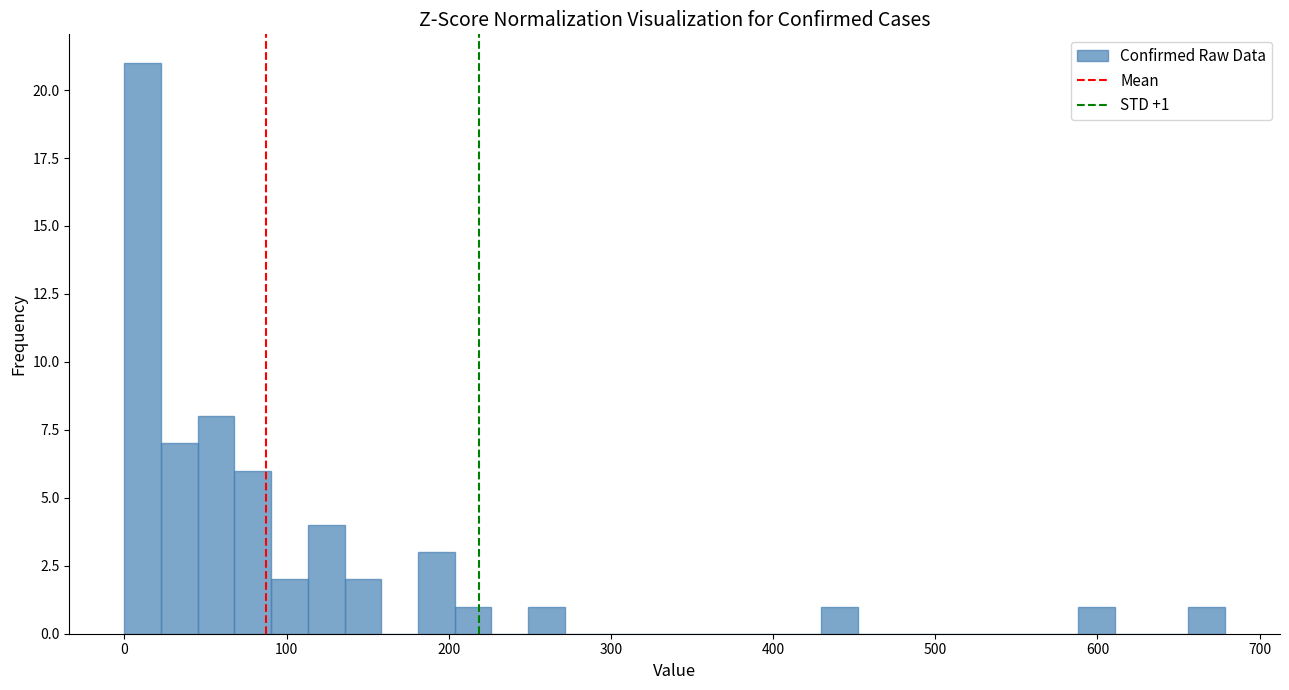

Read against the x-axis, roughly where is the centre of the tallest bar?

10